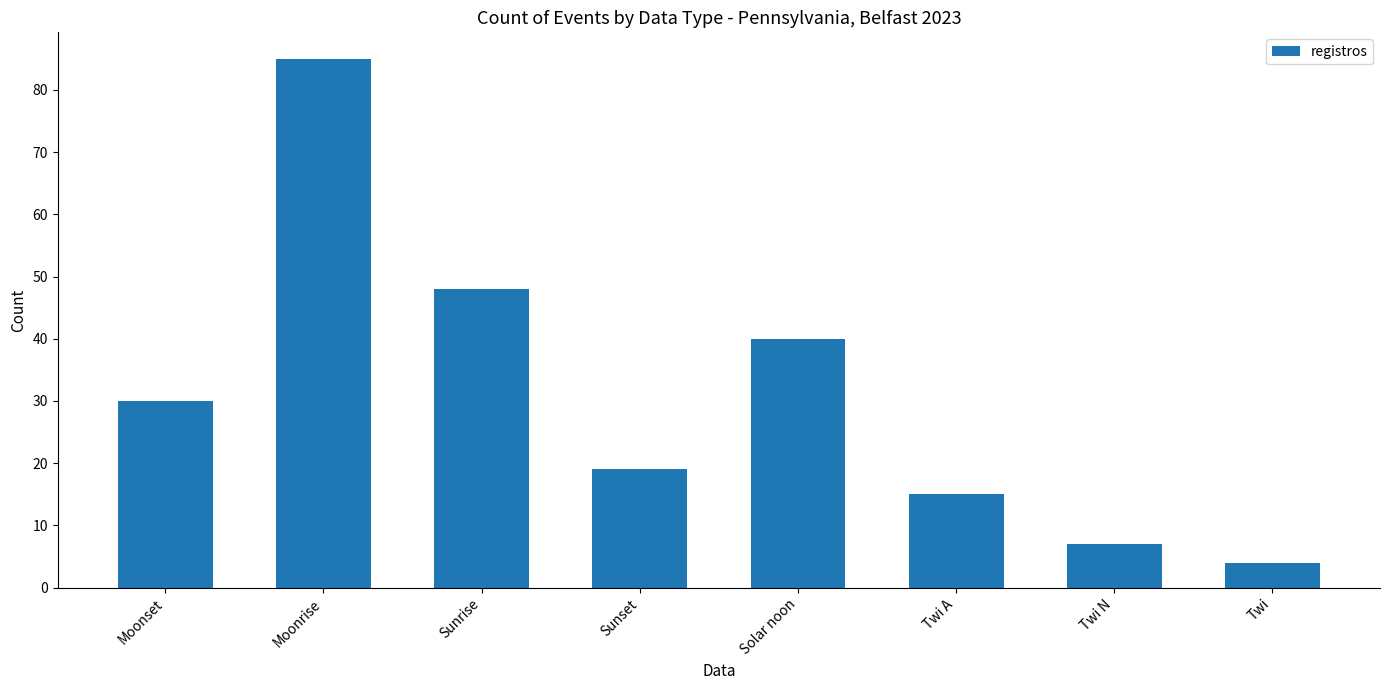

Between Sunset and Twi N, which is larger?

Sunset